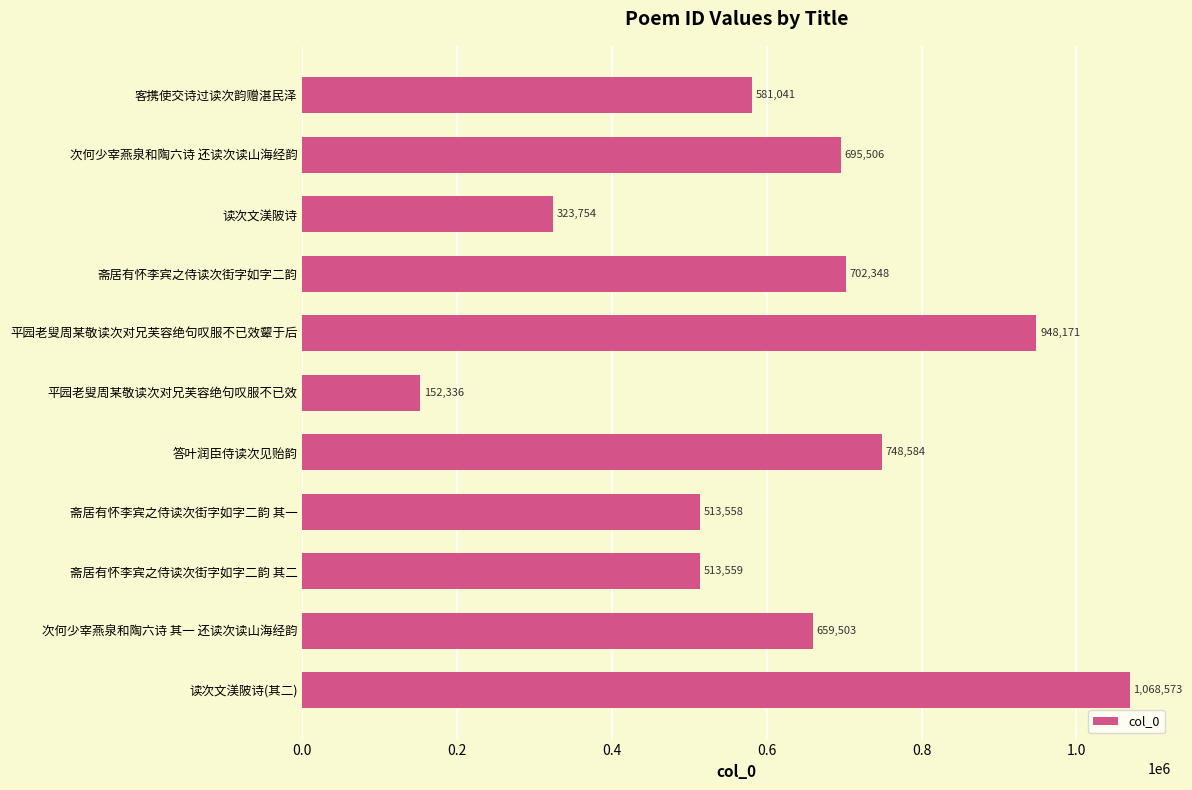

How many values are below 659503?

5